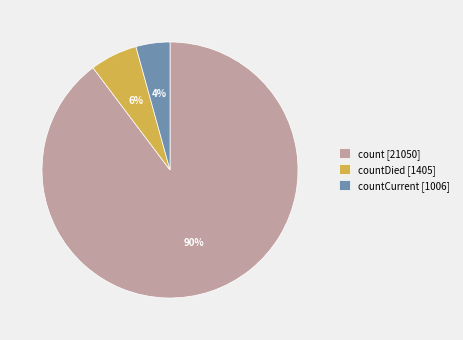

How many slices are in this pie chart?

3